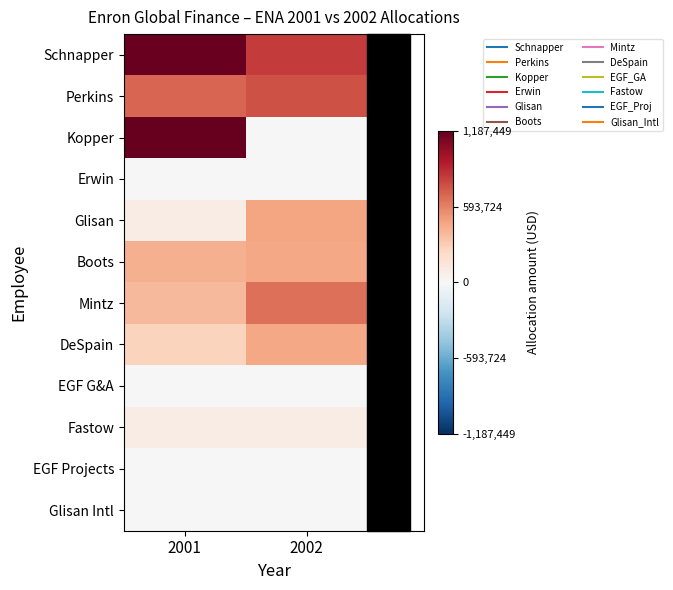

Reading left to right, transcribe all the data shown in this chart.

Schnapper: 2001=1176558	2002=828496
Perkins: 2001=695173	2002=759376
Kopper: 2001=1187449	2002=0
Erwin: 2001=0	2002=0
Glisan: 2001=84839	2002=466032
Boots: 2001=422586	2002=462982
Mintz: 2001=383433	2002=651319
DeSpain: 2001=259773	2002=462555
EGF G&A: 2001=0	2002=0
Fastow: 2001=91020	2002=88678
EGF Projects: 2001=0	2002=0
Glisan Intl: 2001=0	2002=0